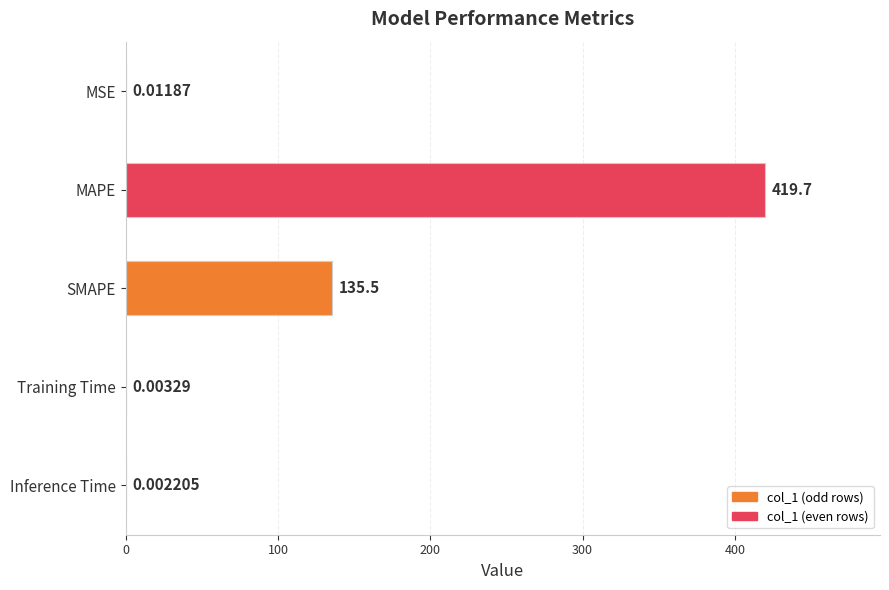

Where is the data nearest to the value 209?

SMAPE